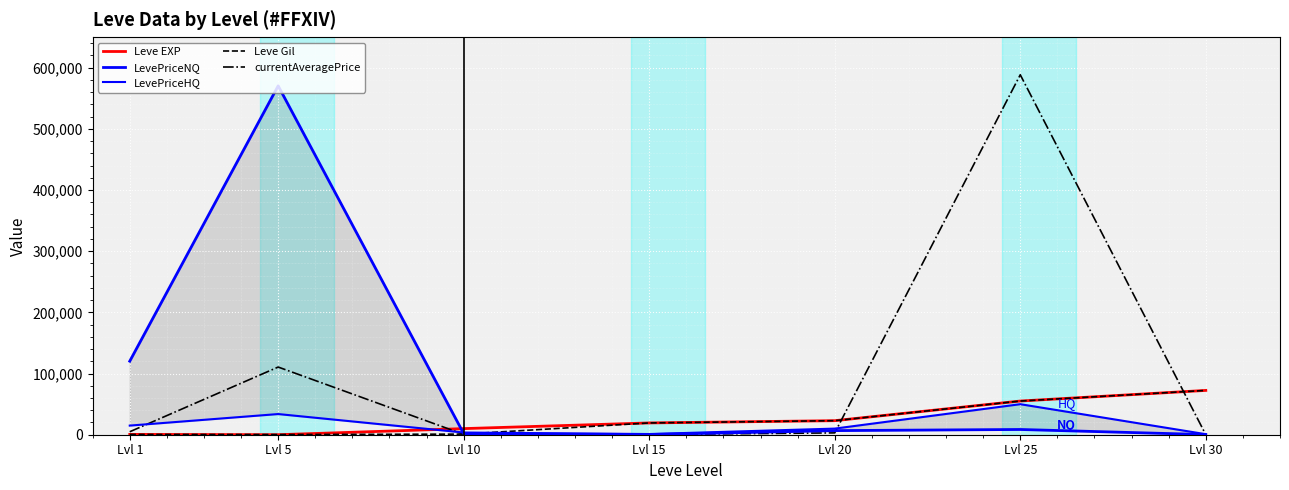

Reading left to right, transcribe all the data shown in this chart.

Leve EXP: 540	6	9990	19270	22960	55060	72430
LevePriceNQ: 120194	570301	1784	340	6727	8563	235
LevePriceHQ: 14923	33790	3596	1105	10002	49902	879
Leve Gil: 420	280	990	19270	22960	55060	72430
currentAveragePrice: 4847	110617	575	401	3000	588368	54